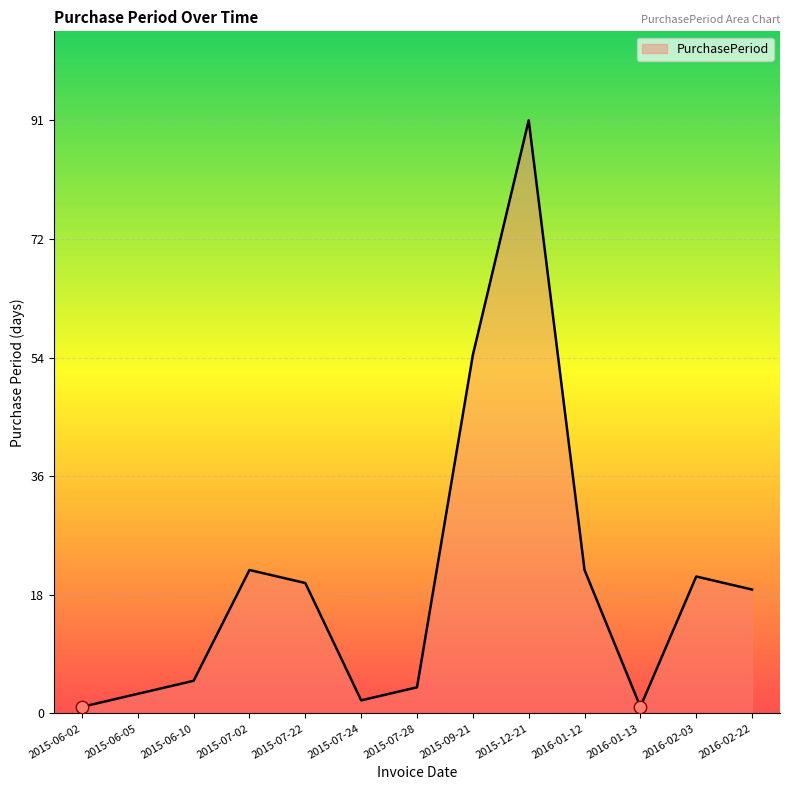

What is the ratio of the value at 2015-07-22 to the value at 2015-06-10?

4.0